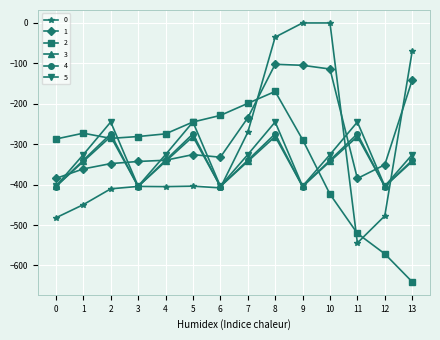

What is the difference between the 1 values at 8 and 7?

132.6